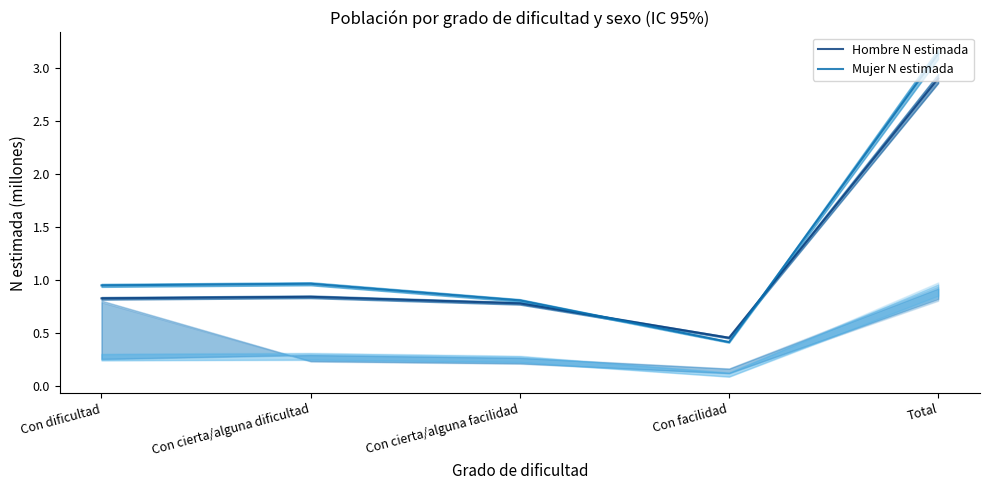

What is the average value of the Mujer N estimada series?

1.3